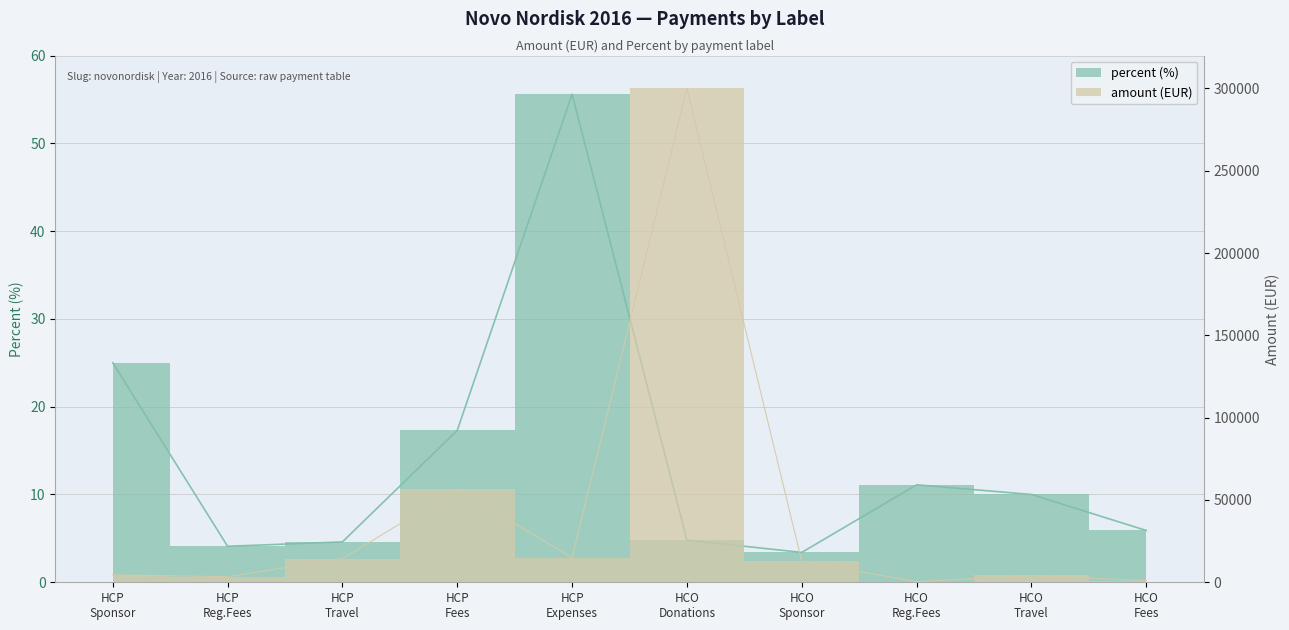

True or false: amount and percent cross at least once.

False